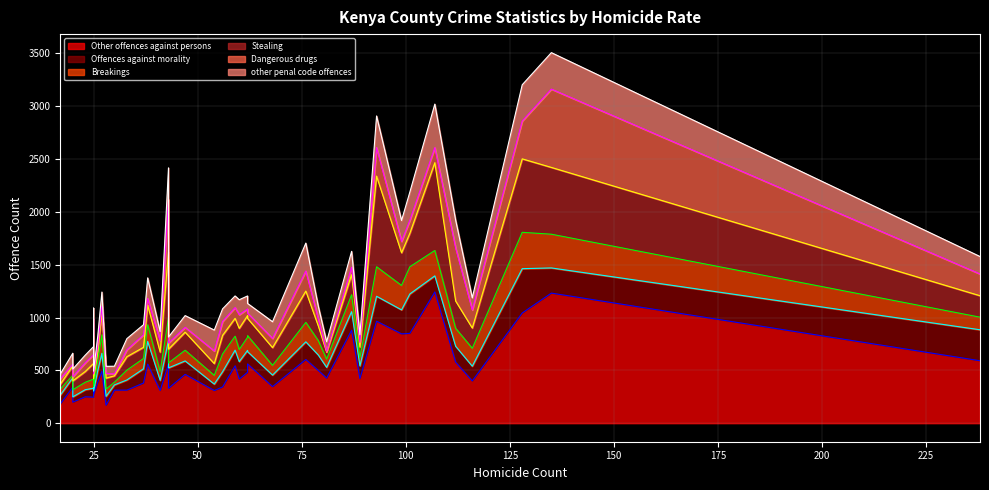

What is the value of the Offences against morality line point at the 28th from the left?

645